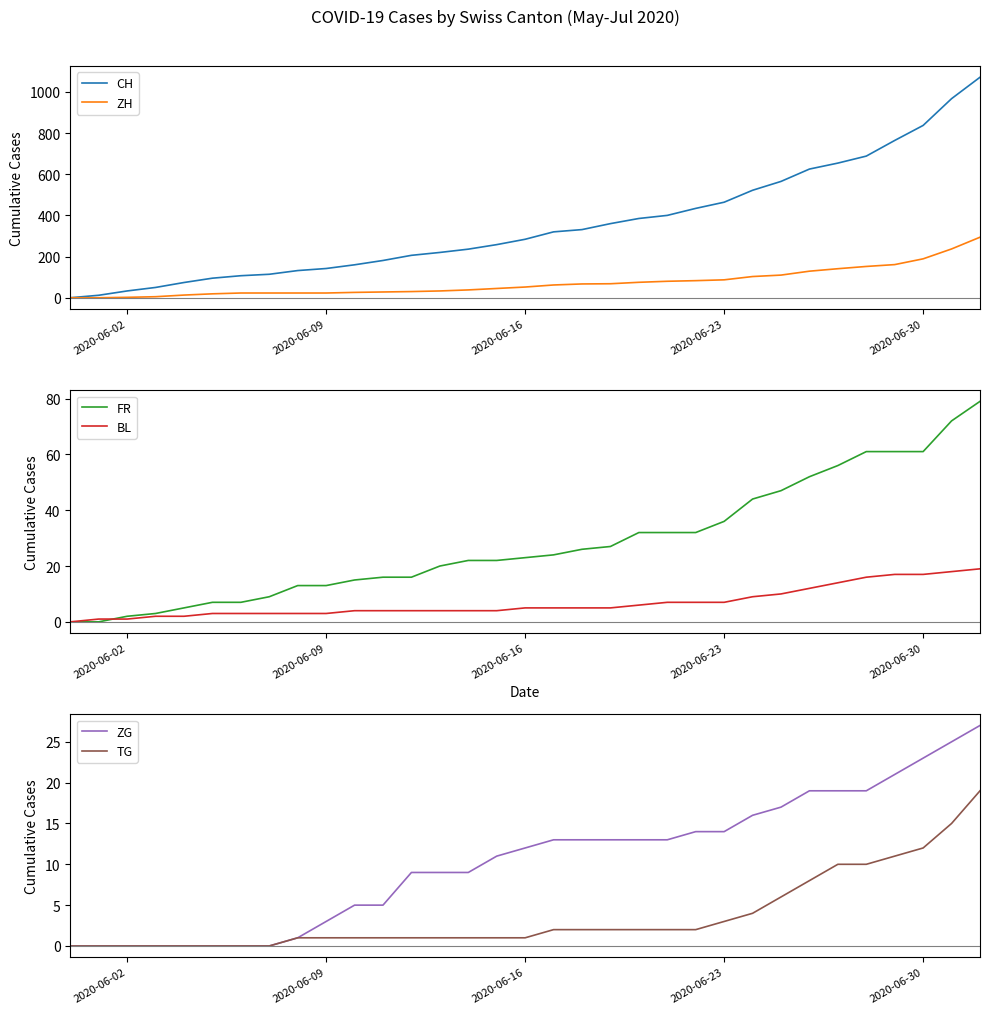

True or false: ZG and FR intersect in this chart.

False